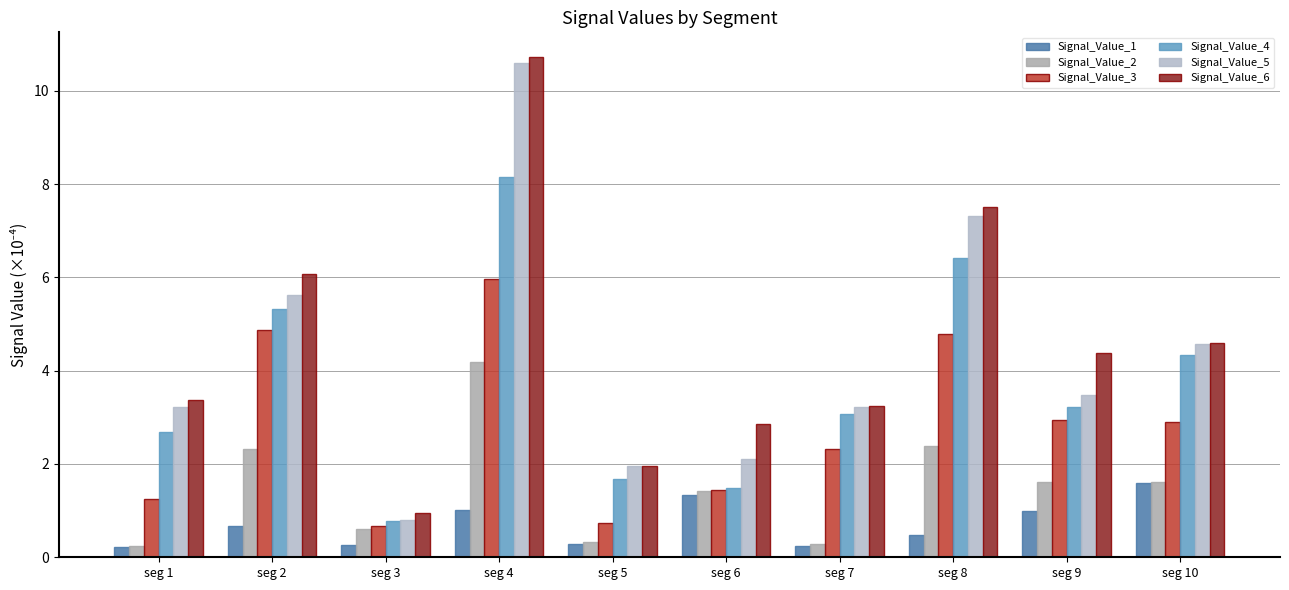

At which category is the sum across all series the highest?

seg 4